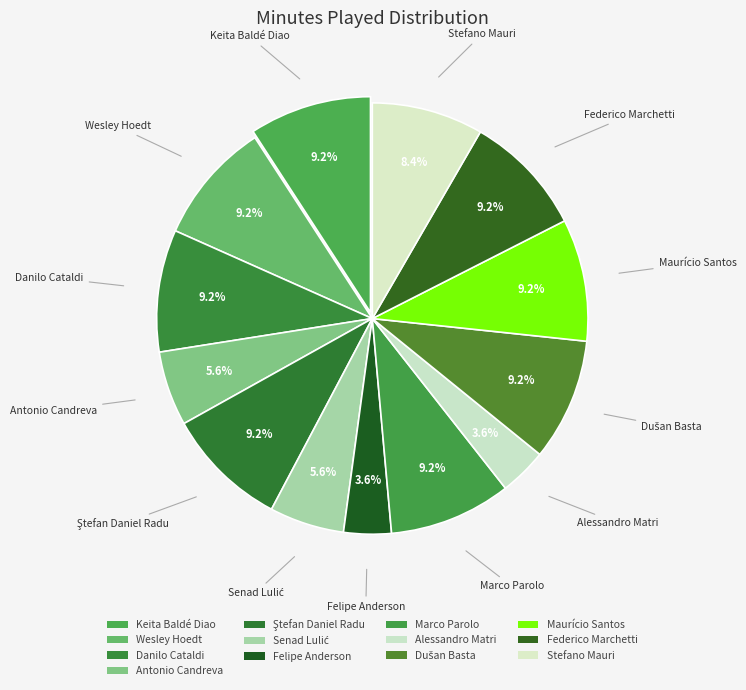

How many segments does this pie chart have?

13